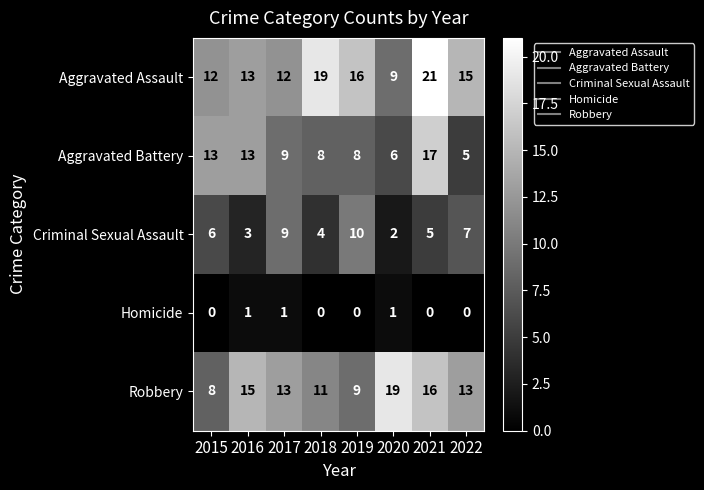

What is the total value across all series at 2022?

40